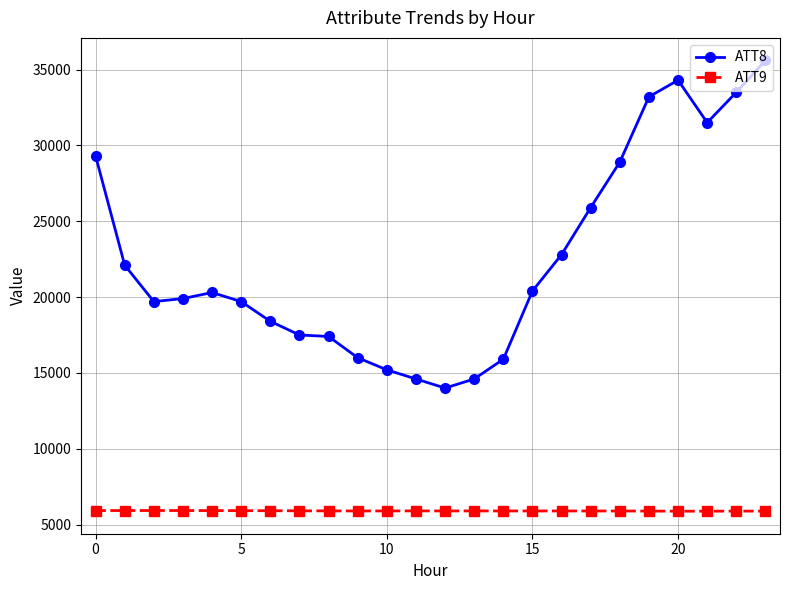

List the series in order of their peak value, highest first.

ATT8, ATT9